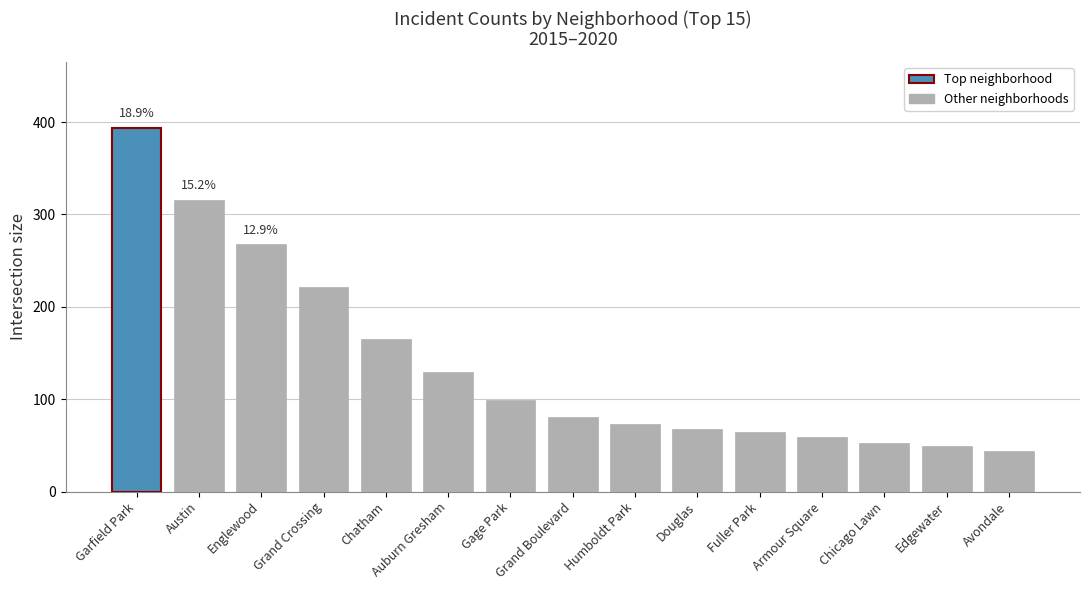

What is the difference between the second highest and second lowest values?

267